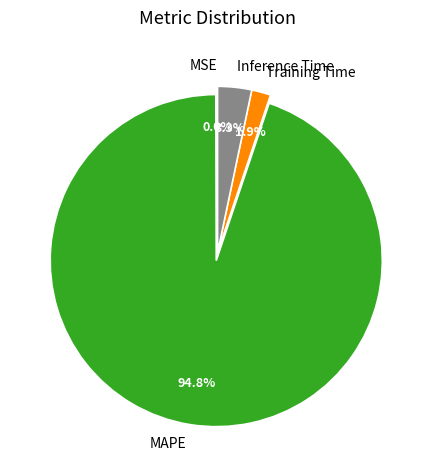

Is Inference Time the majority of the pie?

No